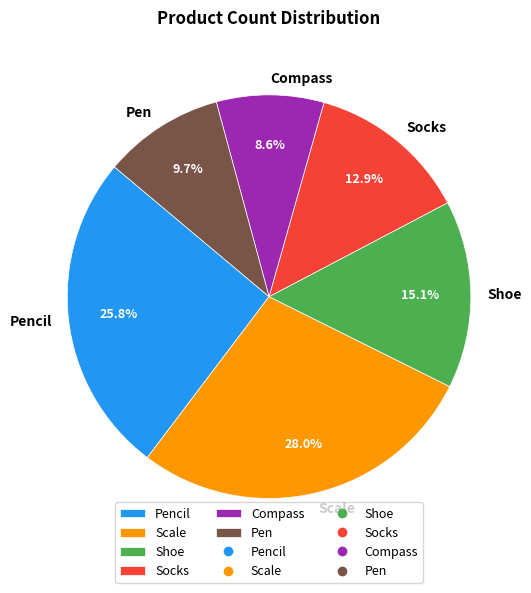

The Shoe slice represents 15% of the pie. True or false?

True